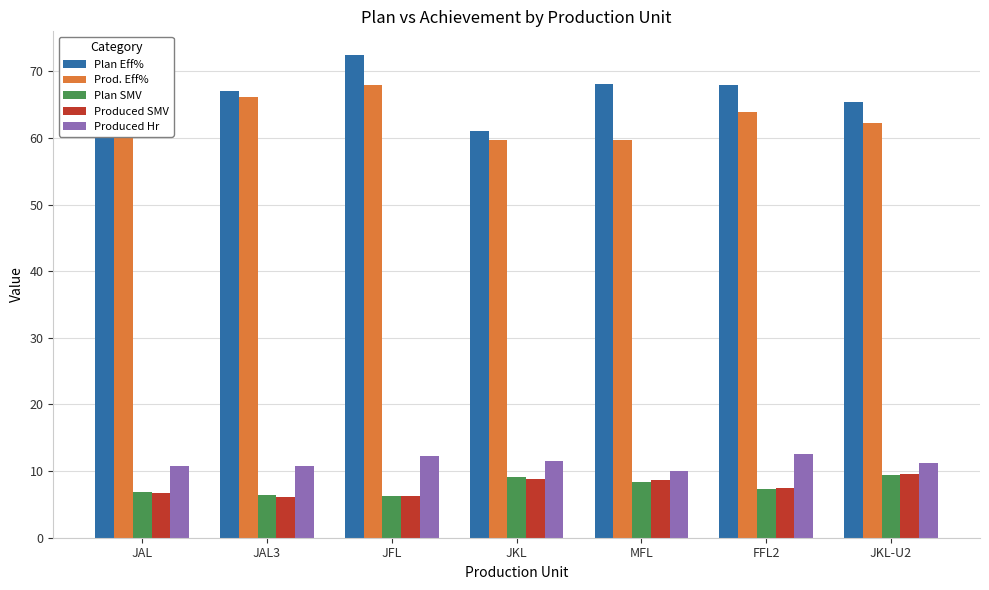

Where is Plan Eff% nearest to the value 66?

JKL-U2